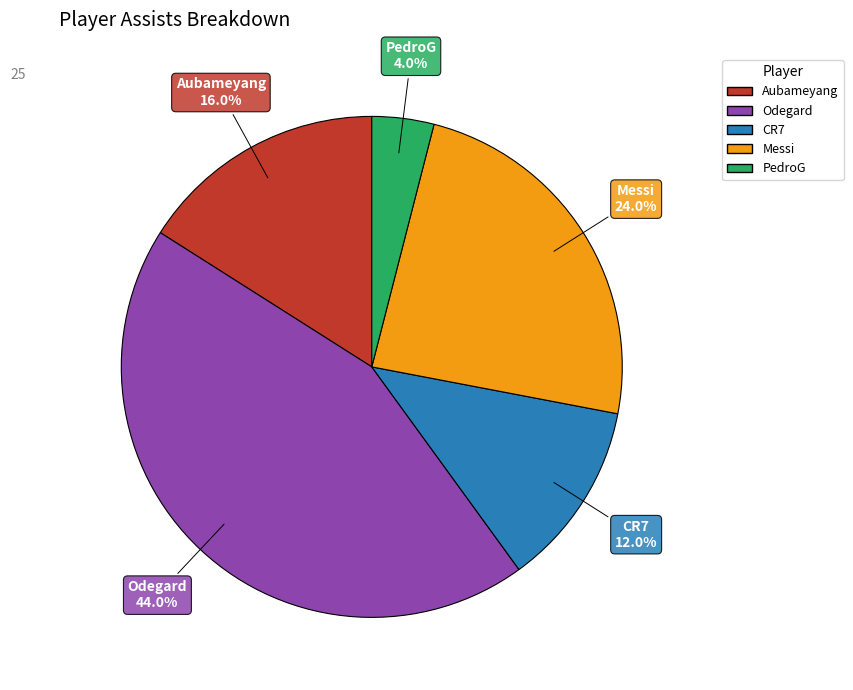

To the nearest percent, what percentage of the pie is CR7?

12%